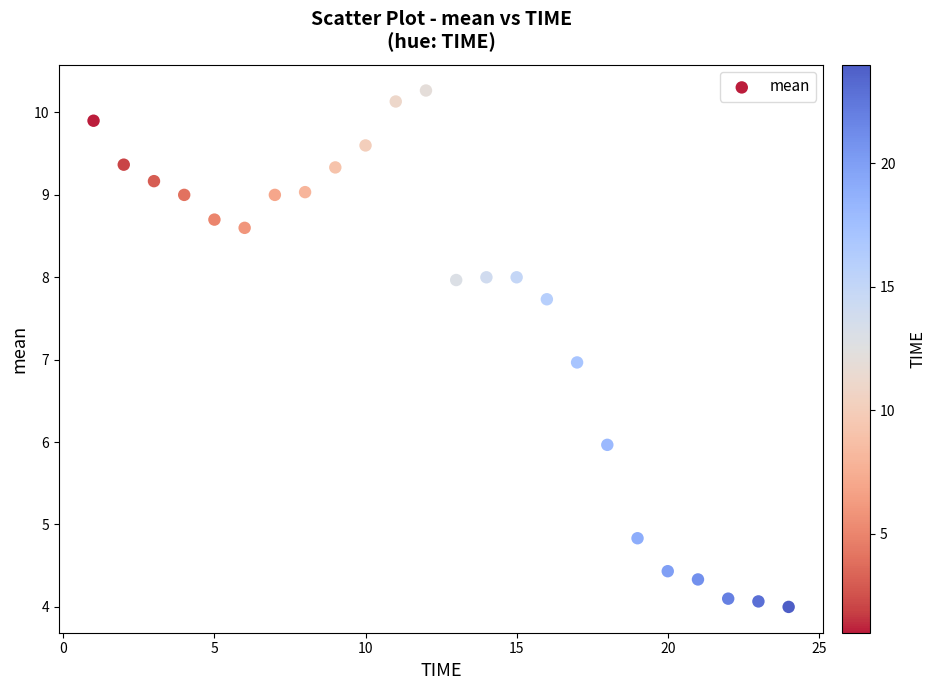

What is the range of X values (max minus min)?

23.0